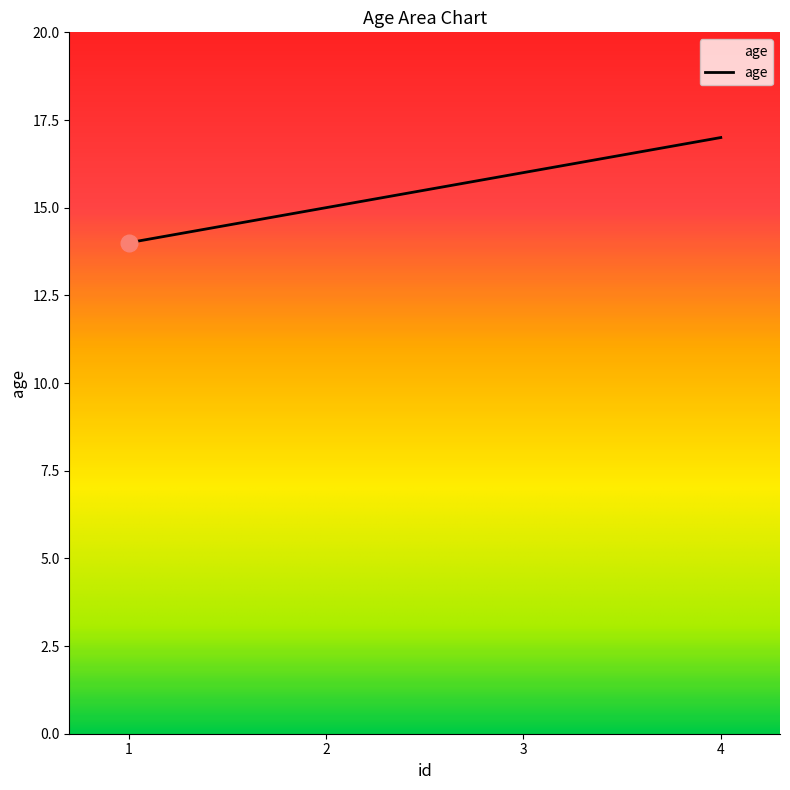

Which has a higher value, 4 or 1?

4